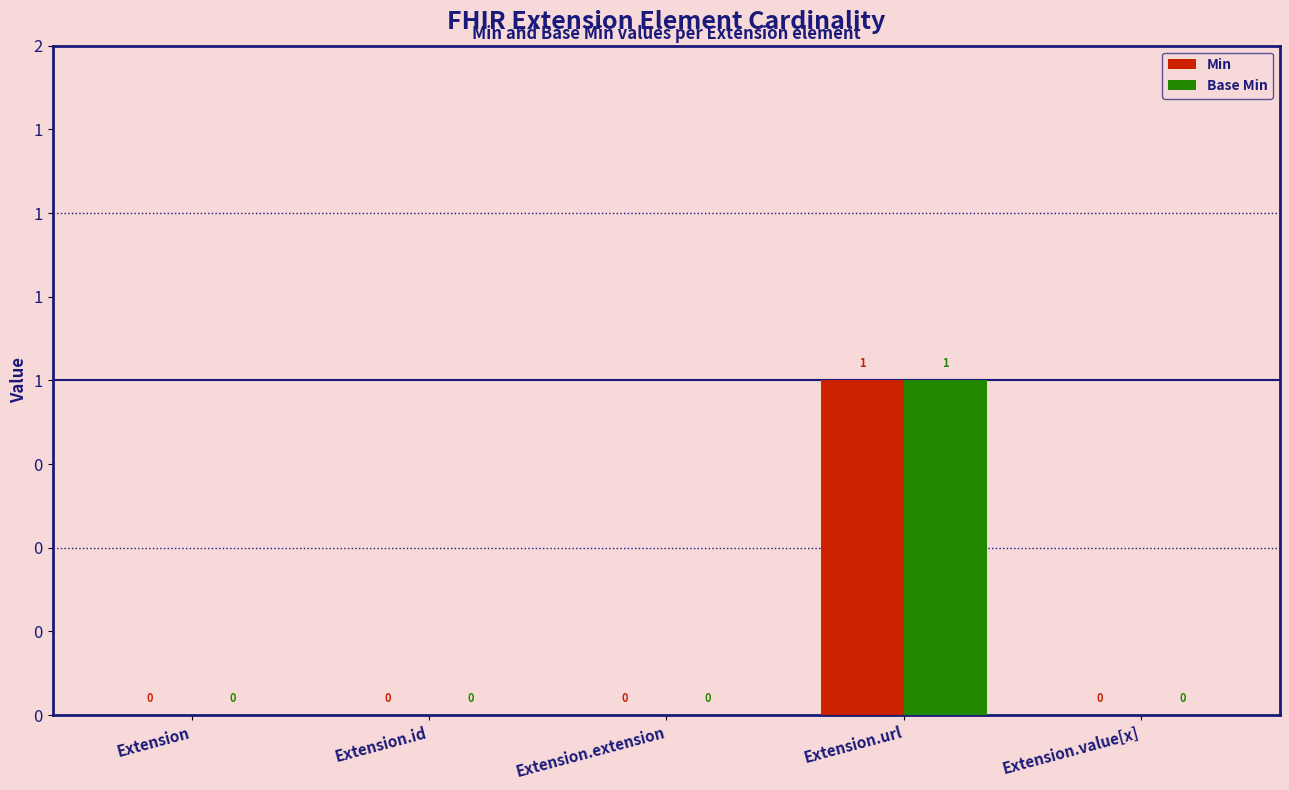

What are all the series names shown in the legend?

Min, Base Min